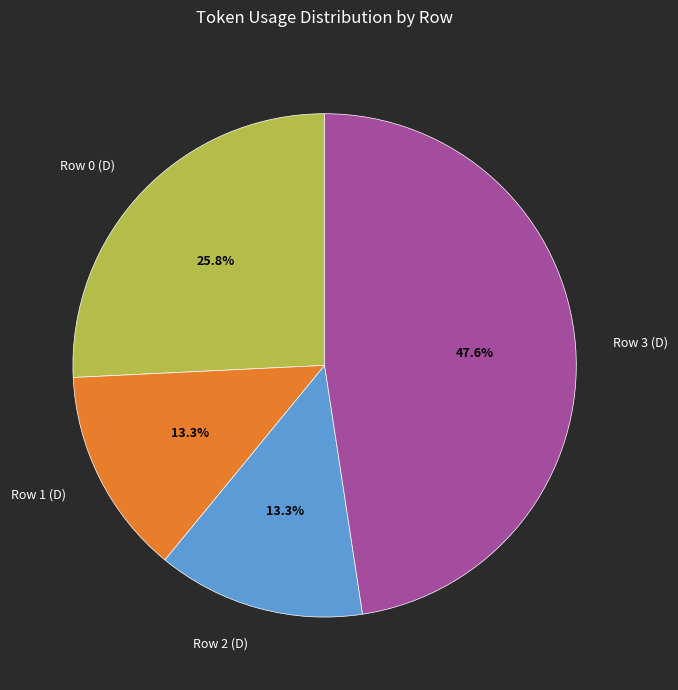

What is the ratio of the value at Row 0 (D) to the value at Row 1 (D)?

1.9